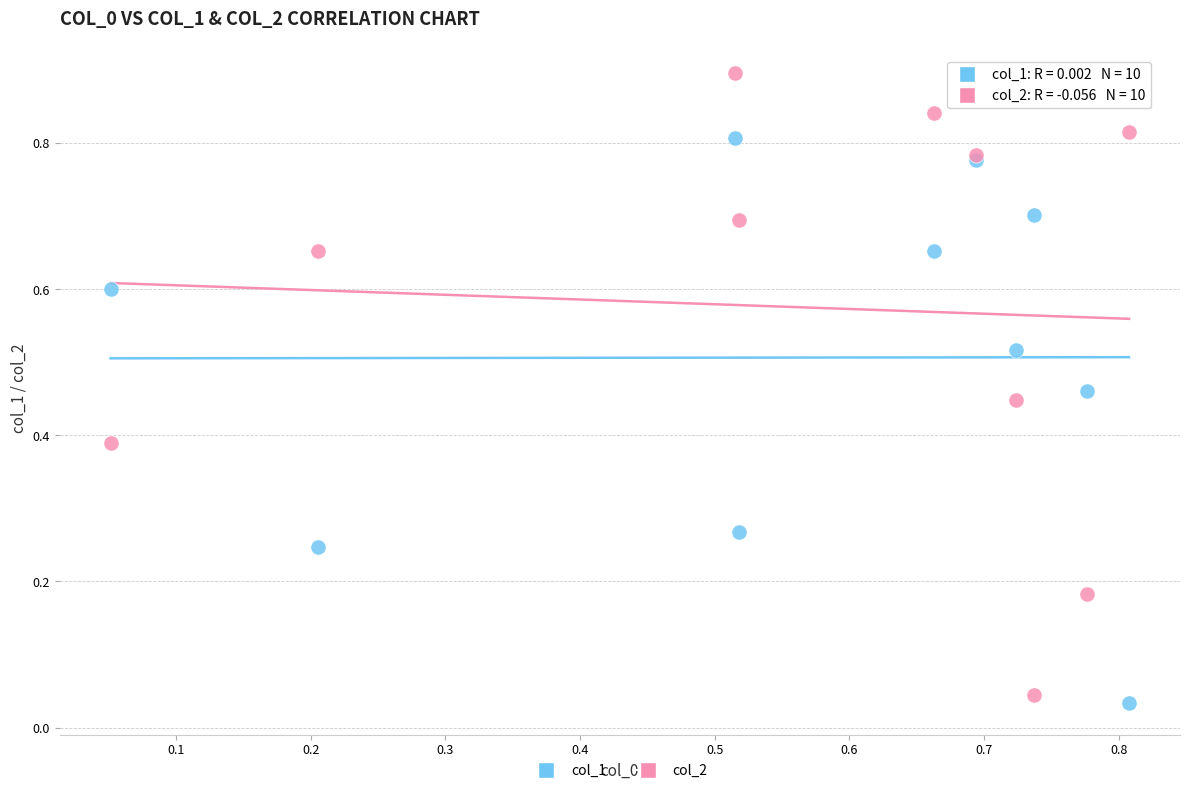

Which series has the widest spread of Y values?

col_2